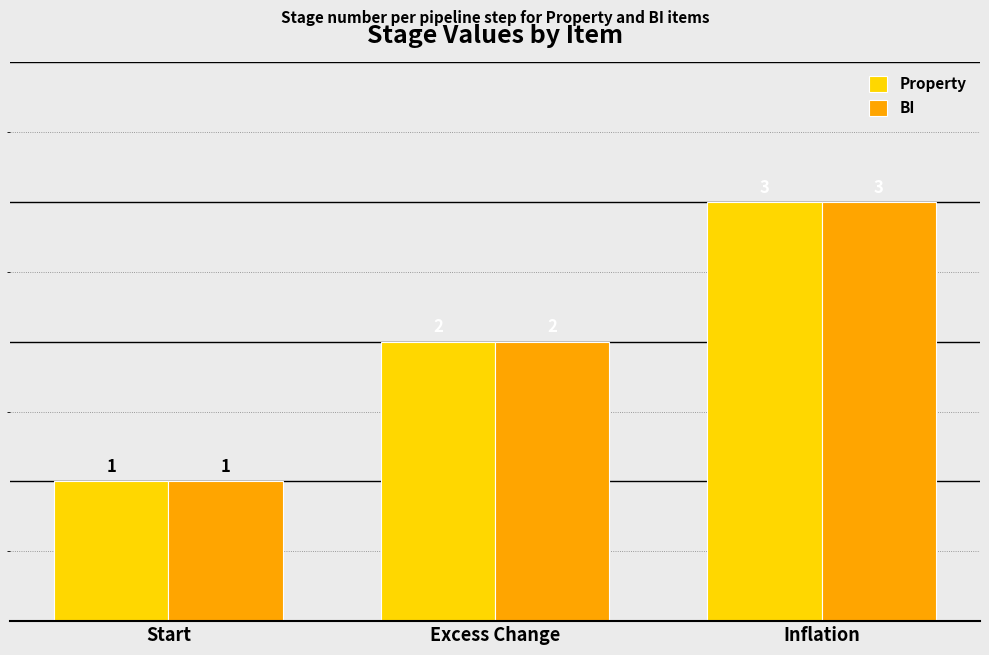

The BI series shows 1 at Excess Change. True or false?

False